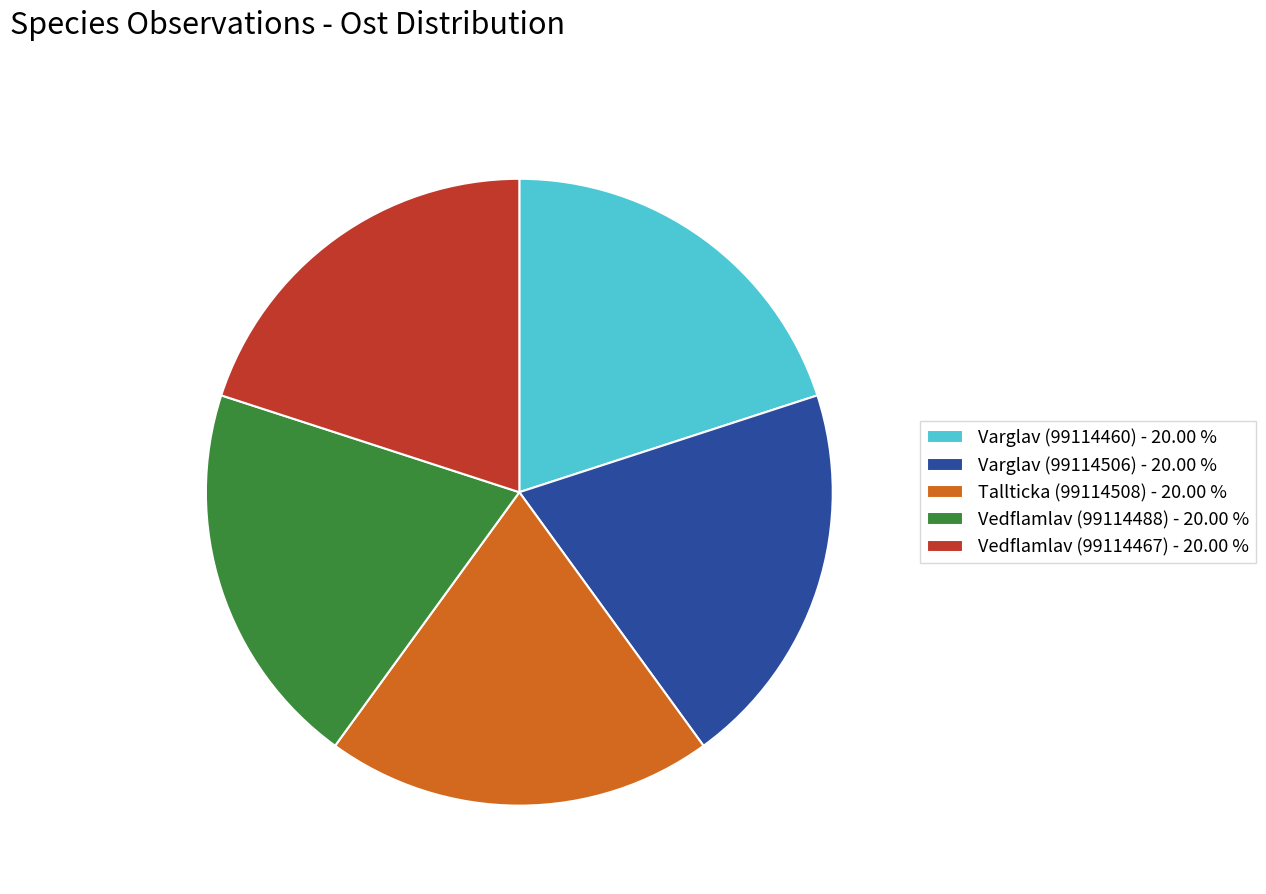

Does Vedflamlav (99114467) represent more than half of the total?

No